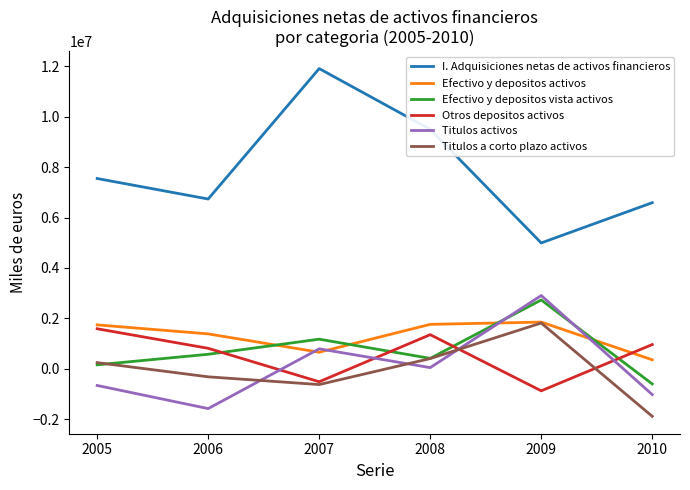

Which series has the widest spread of values?

I. Adquisiciones netas de activos financieros